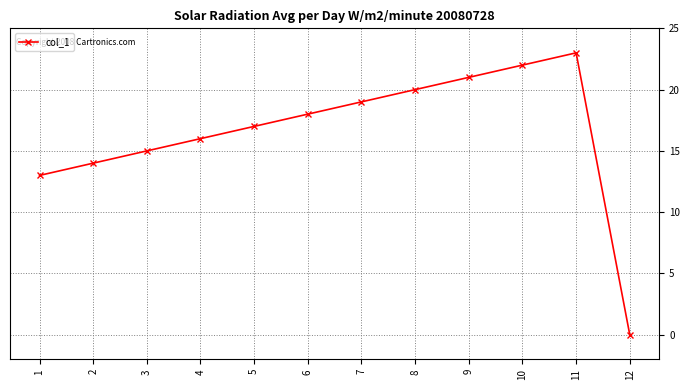

Where is the first local maximum?

11